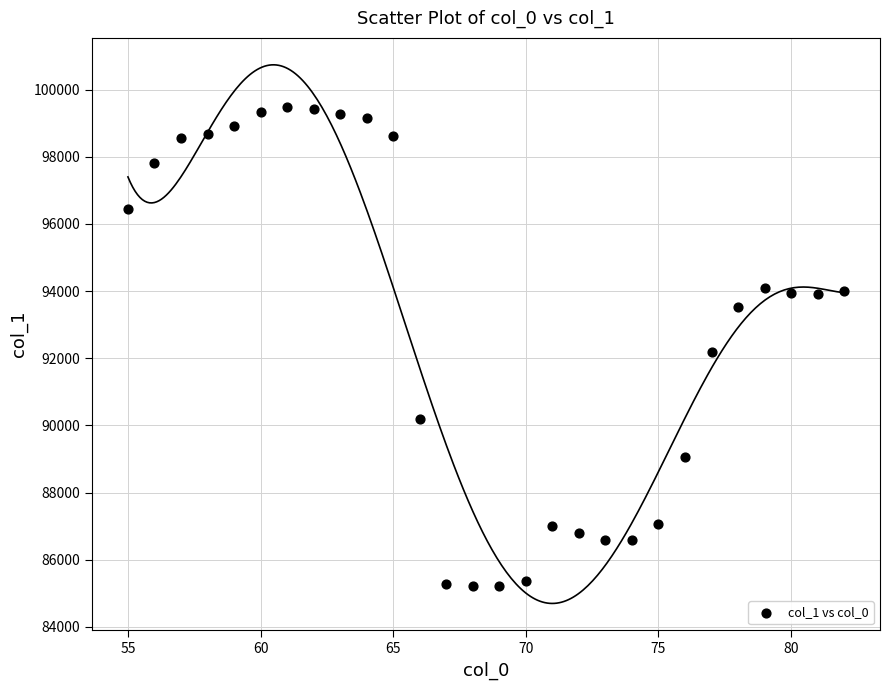

What is the range of X values (max minus min)?

27.0